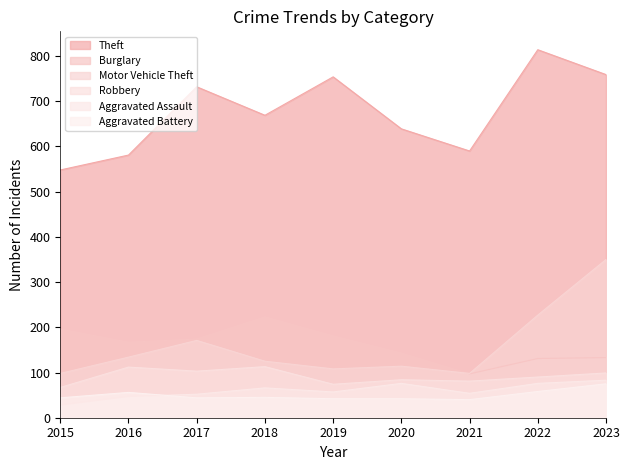

What are all the series names shown in the legend?

Theft, Burglary, Motor Vehicle Theft, Robbery, Aggravated Assault, Aggravated Battery